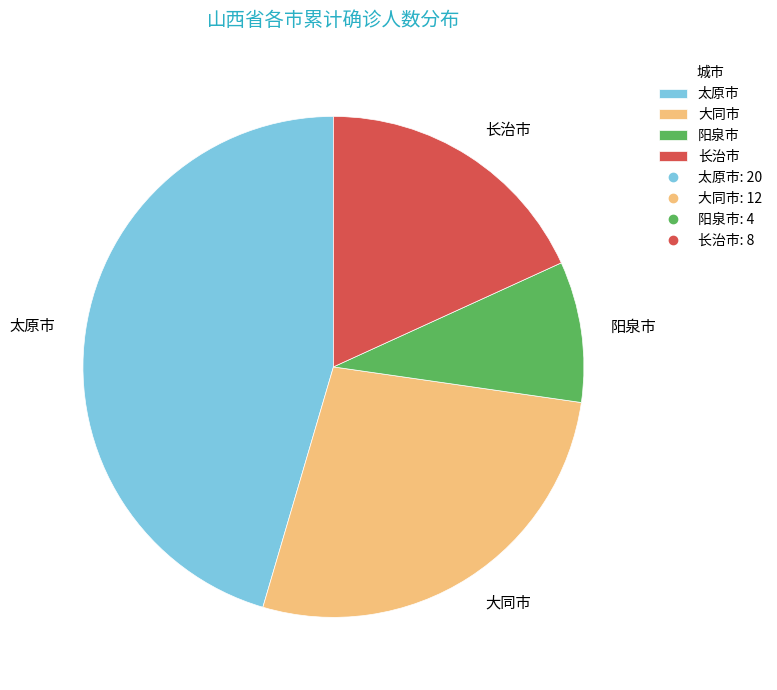

What is the ratio of the value at 太原市 to the value at 大同市?

1.7